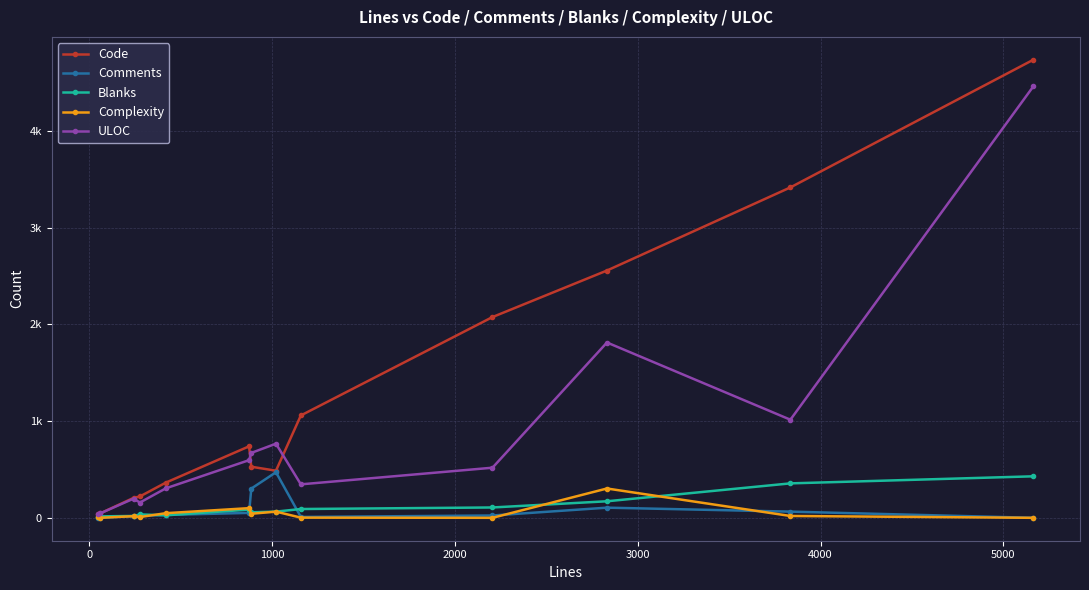

In Blanks, how many points are lower than both neighbors (excluding endpoints)?

2